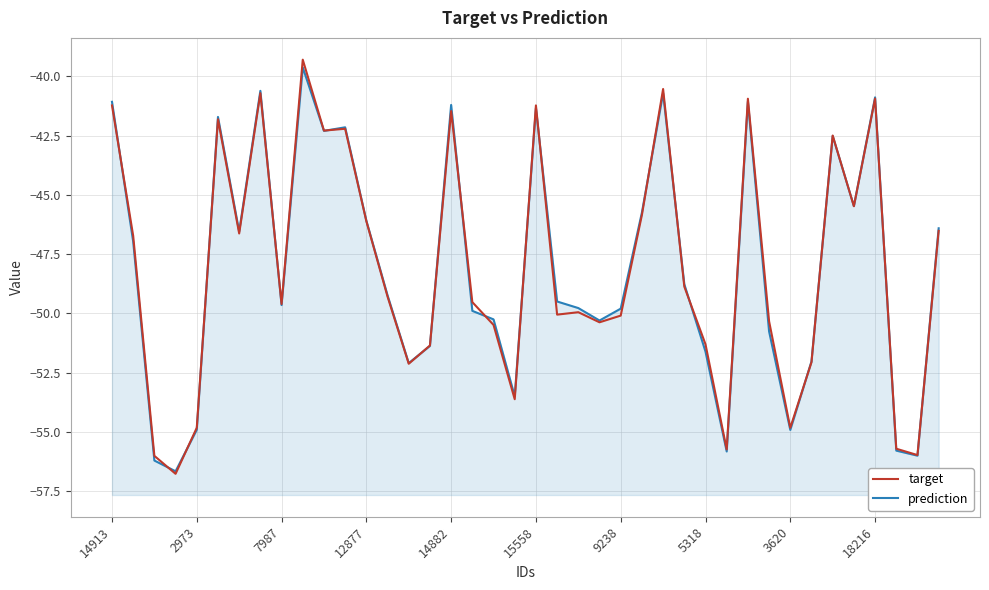

Where is prediction nearest to the value -48?

27